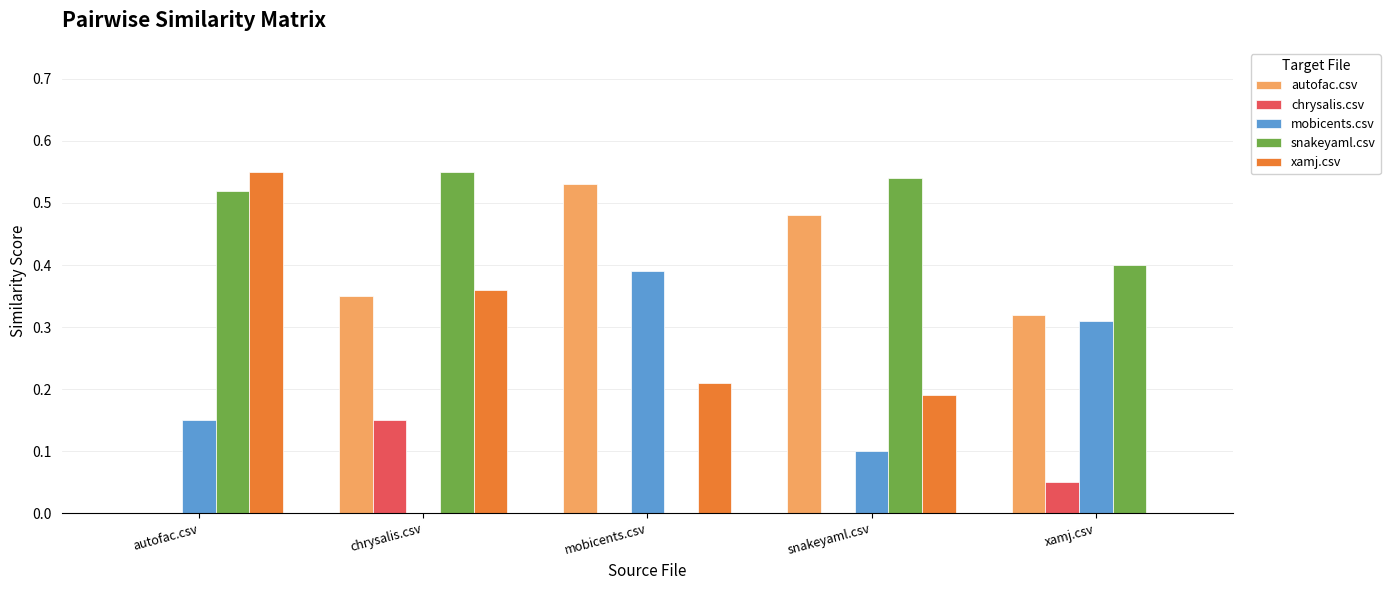

Between mobicents.csv and snakeyaml.csv, which series saw the biggest shift?

snakeyaml.csv